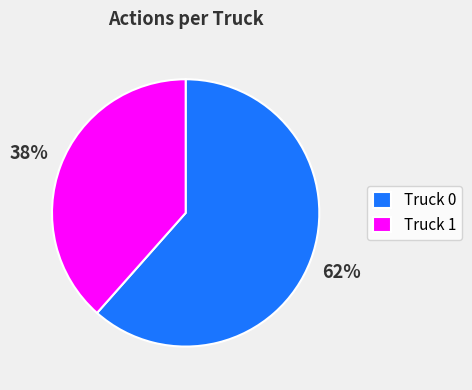

Which slice is the largest?

Truck 0